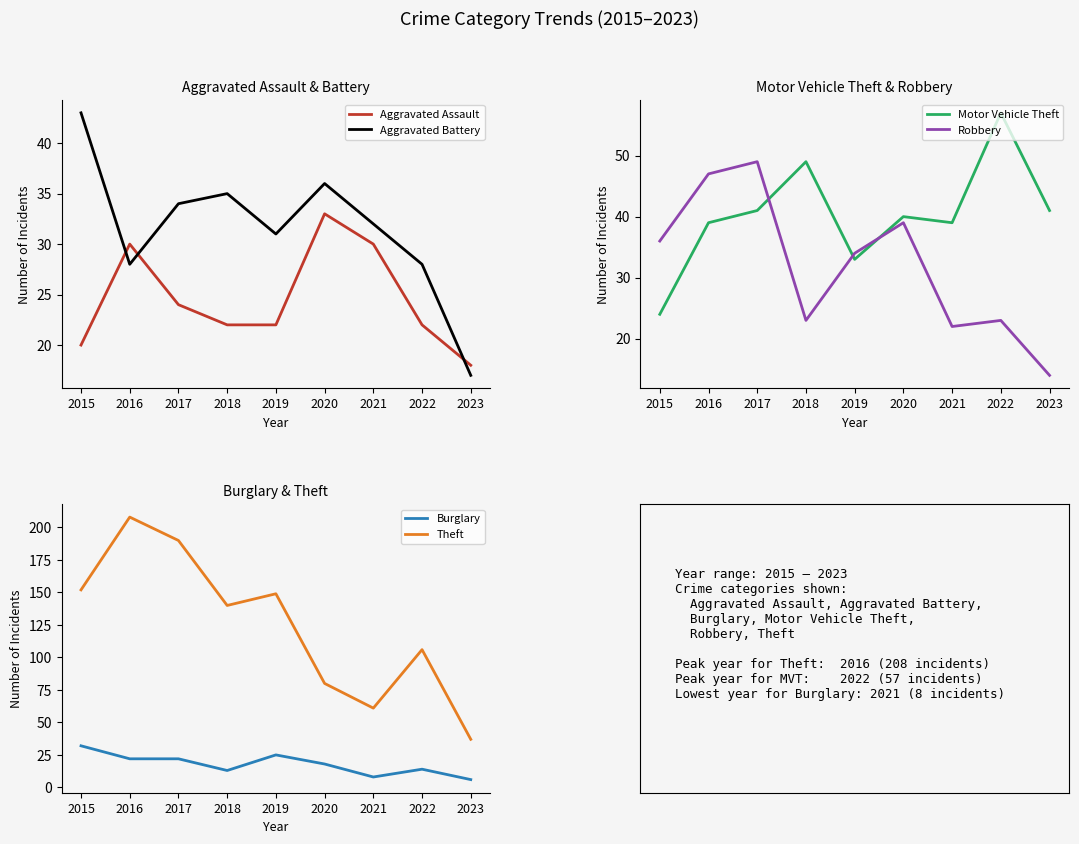

The Robbery series shows 8 at 2015. True or false?

False